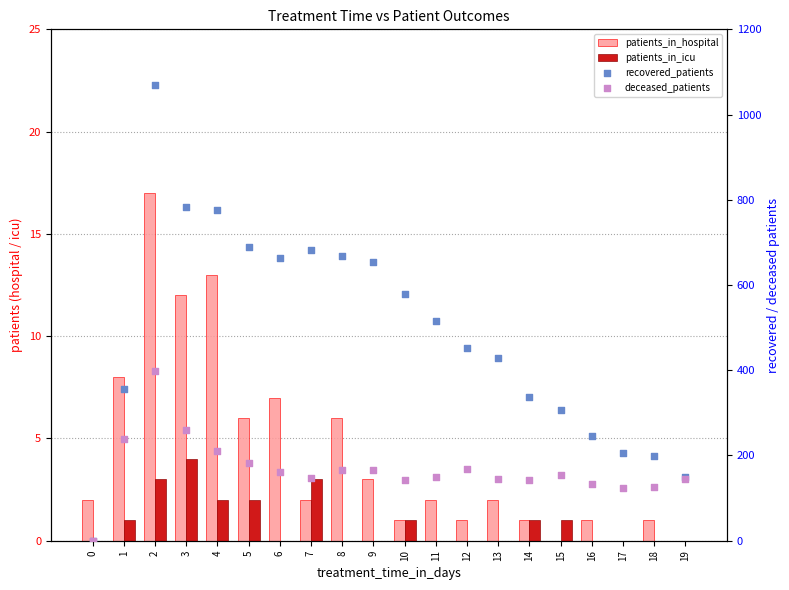

At how many categories does at least one series exceed 912?

1